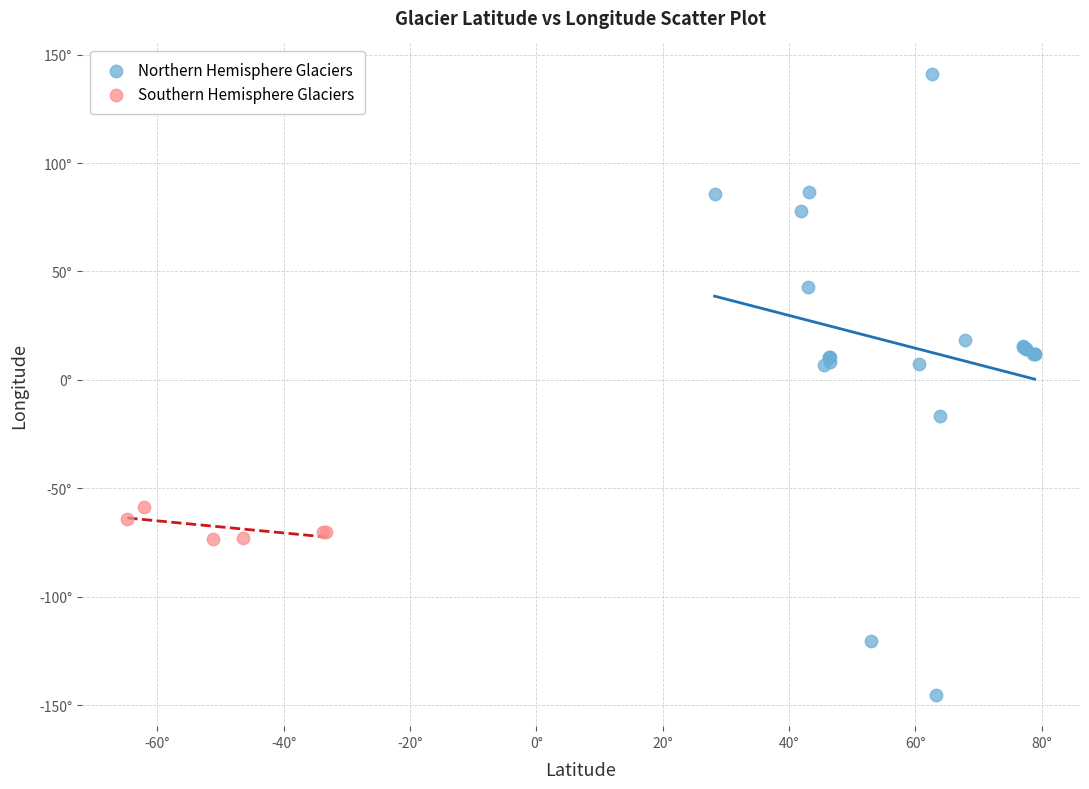

What are all the series names shown in the legend?

Northern Hemisphere Glaciers, Southern Hemisphere Glaciers